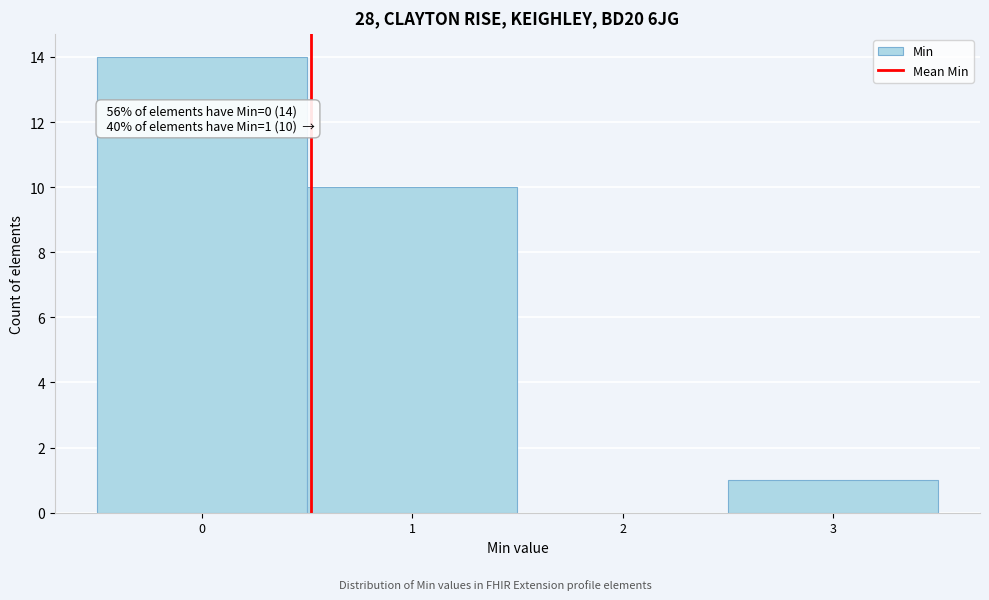

Which range on the x-axis has the tallest bar?

-0.5 to 0.5